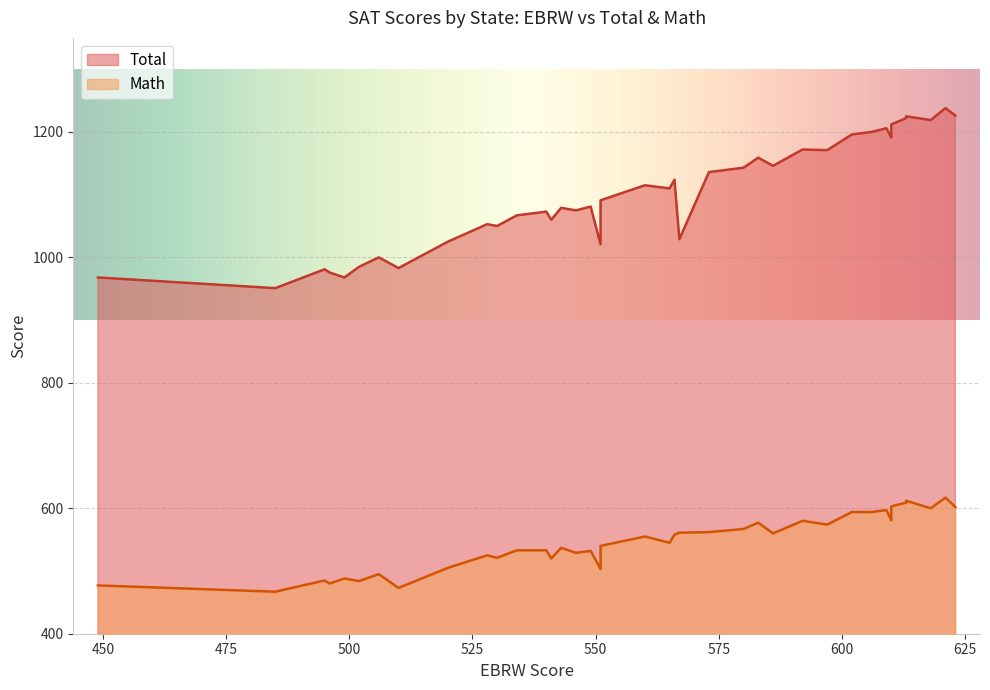

What are all the series names shown in the legend?

Total, Math